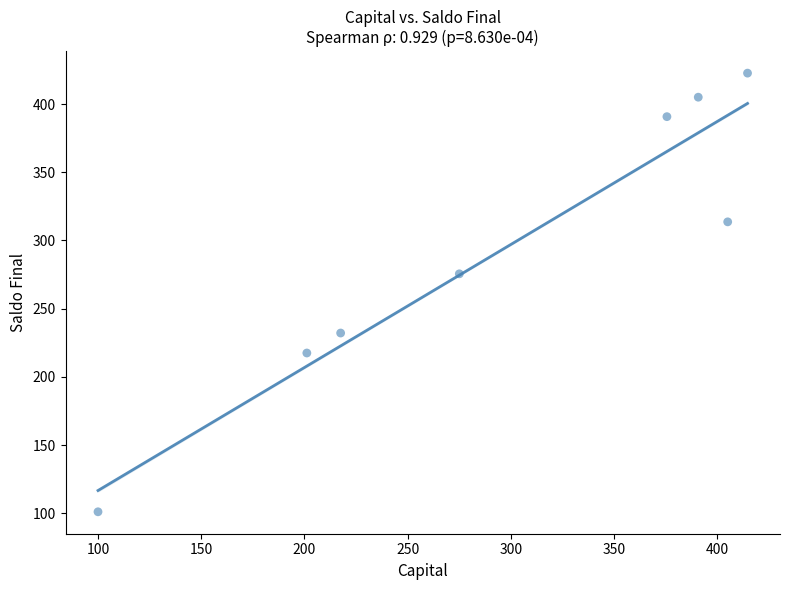

What is the range of X values (max minus min)?

314.6